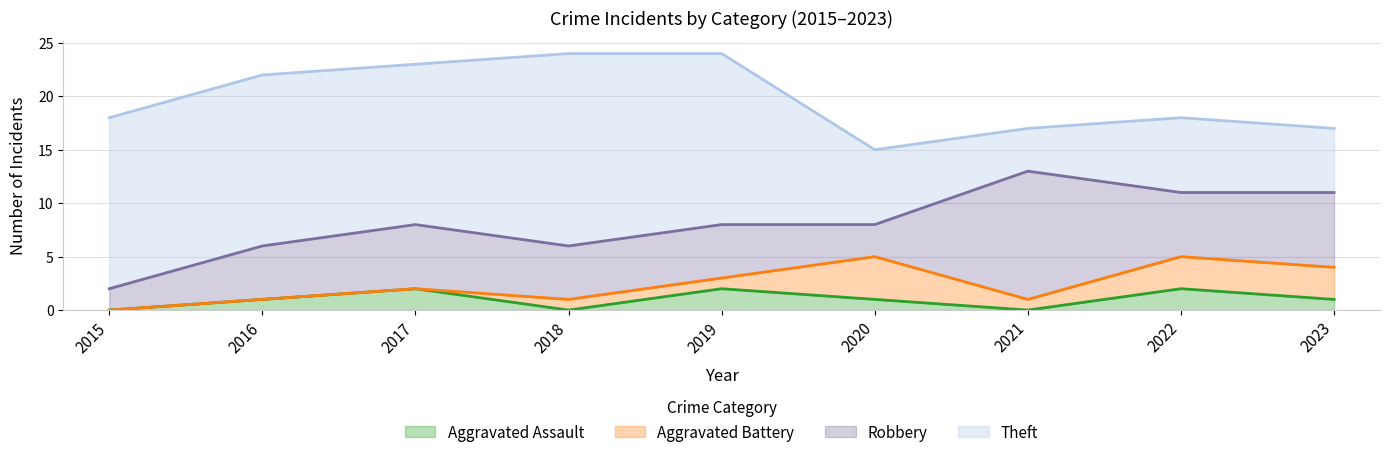

At 2018, list the series in order from largest to smallest.

Theft, Robbery, Aggravated Battery, Aggravated Assault